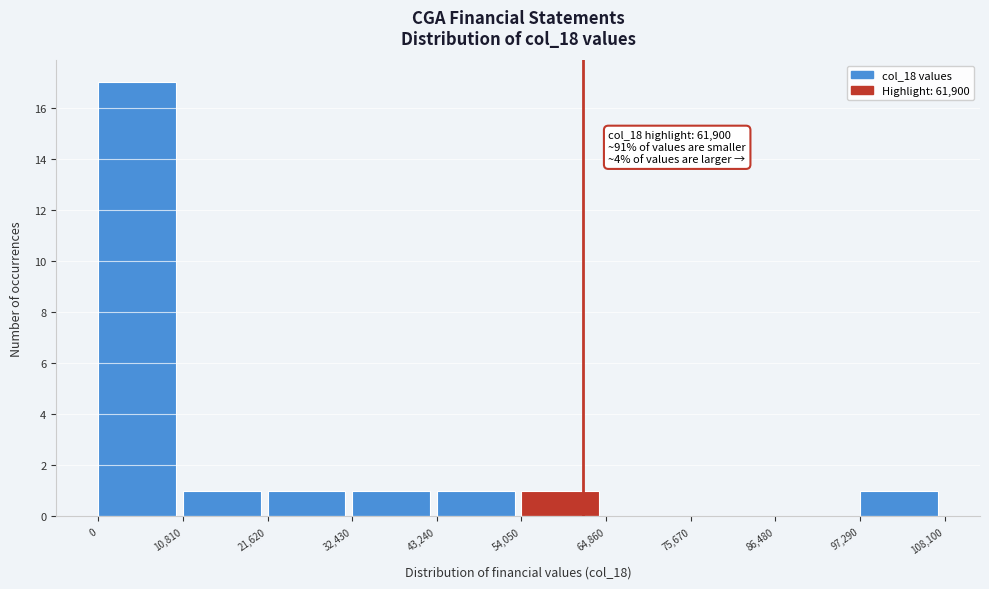

Which range on the x-axis has the tallest bar?

0 to 10,810